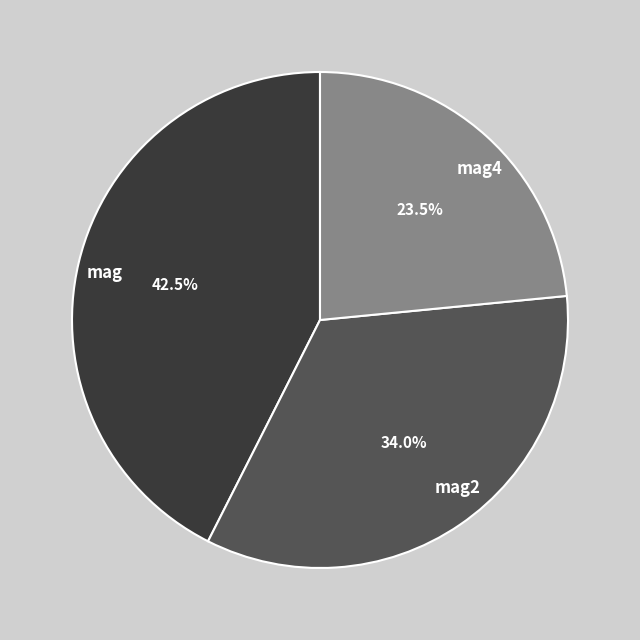

Combined, what portion of the pie is mag and mag2?

76.5%